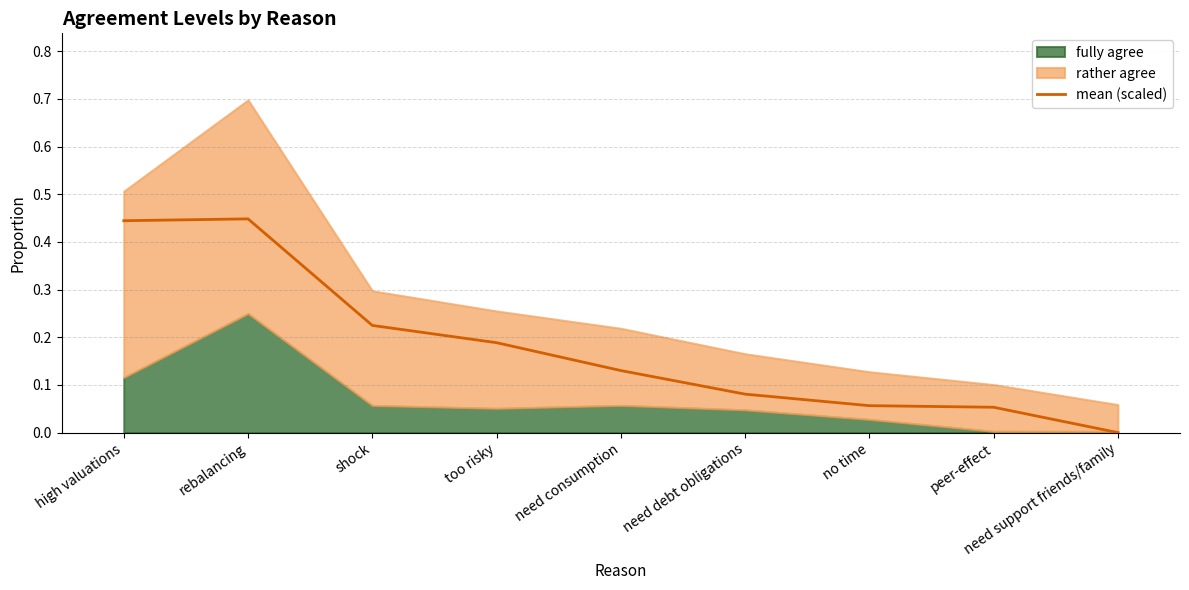

True or false: there are more than 2 points higher than both neighbors.

False